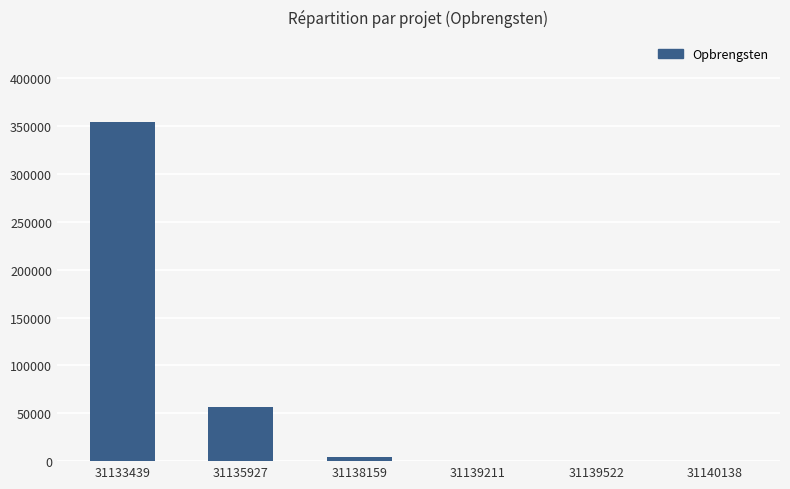

How many data points does each series have?

6